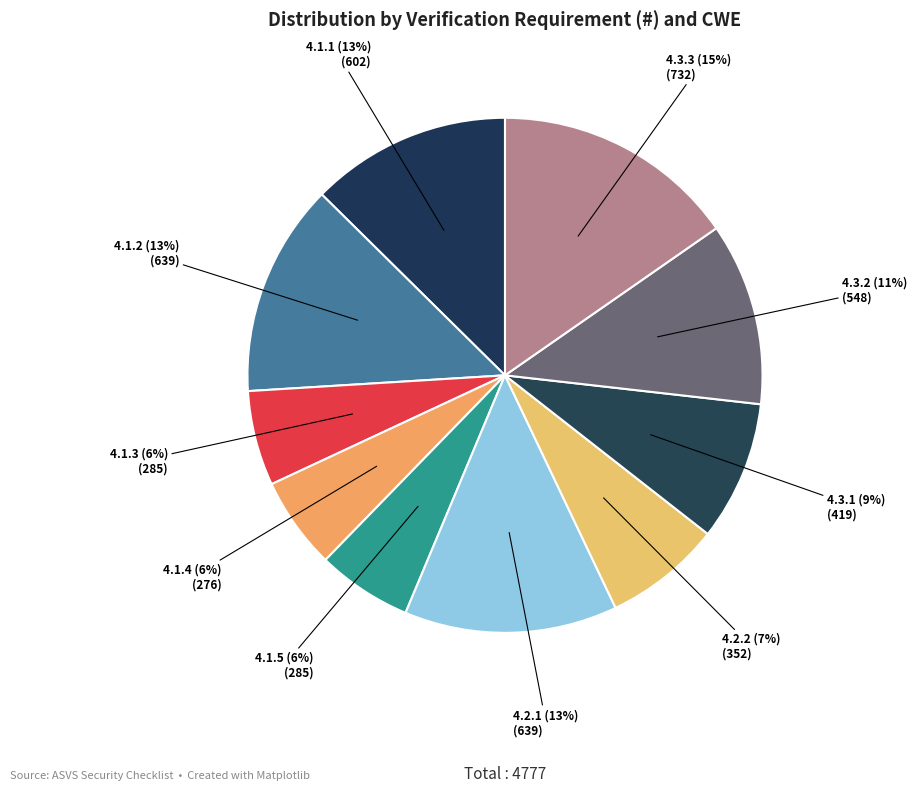

To the nearest percent, what is the difference between the 4.1.2 and 4.1.3 slice percentages?

7%